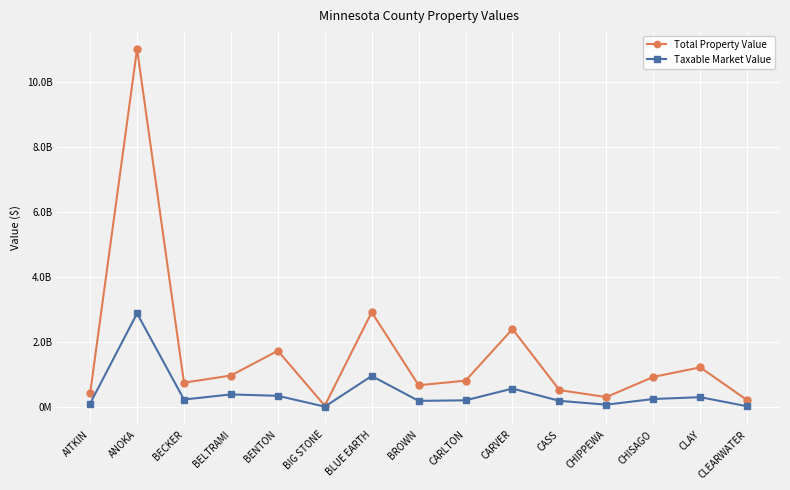

Is the value of Total Property Value at BECKER greater than the value of Taxable Market Value at ANOKA?

No